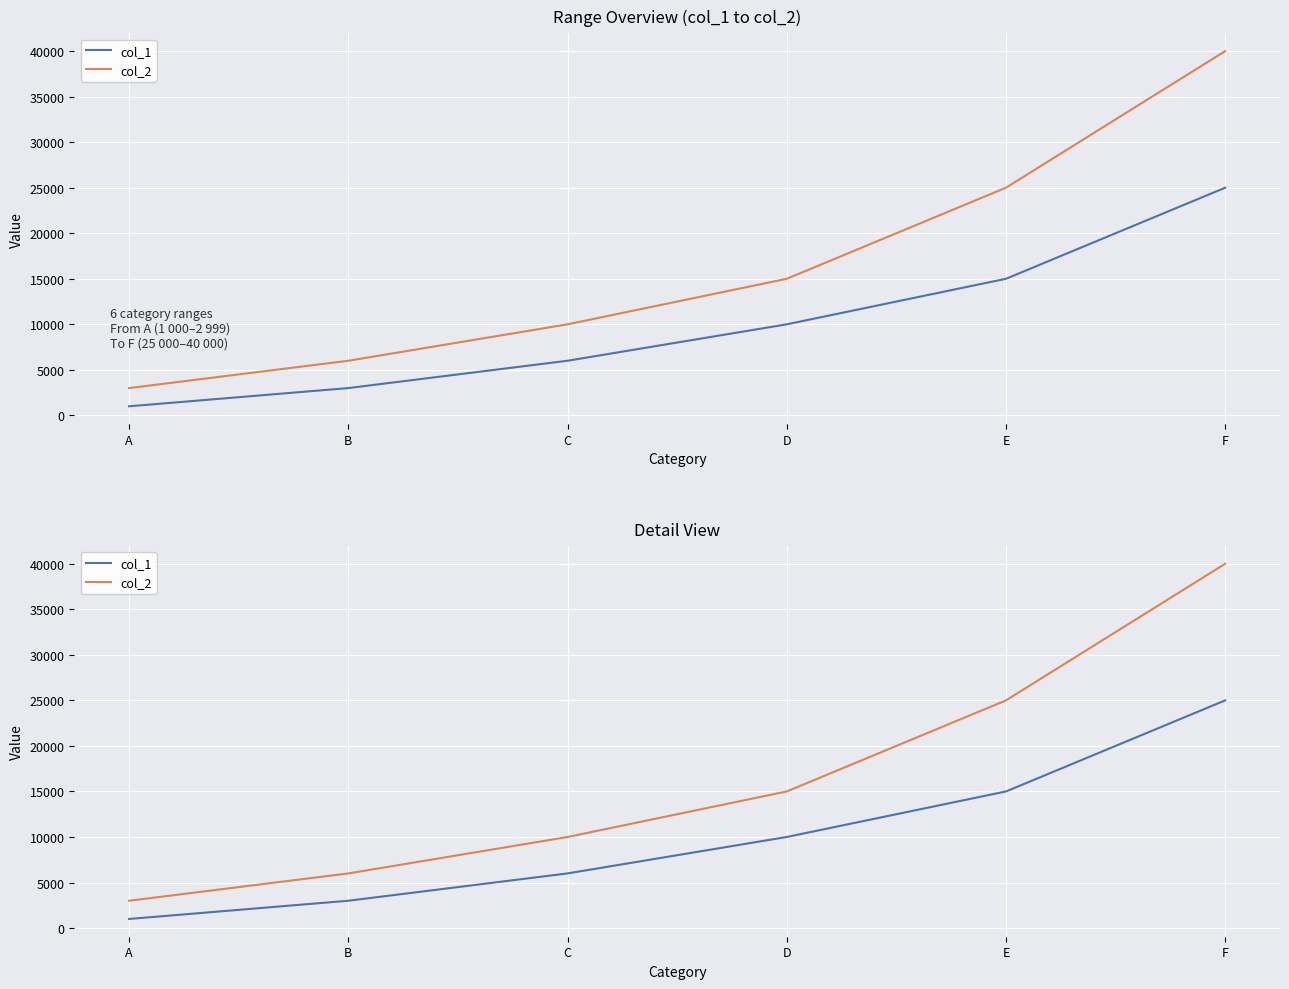

How many values in the col_1 series exceed 10000?

2